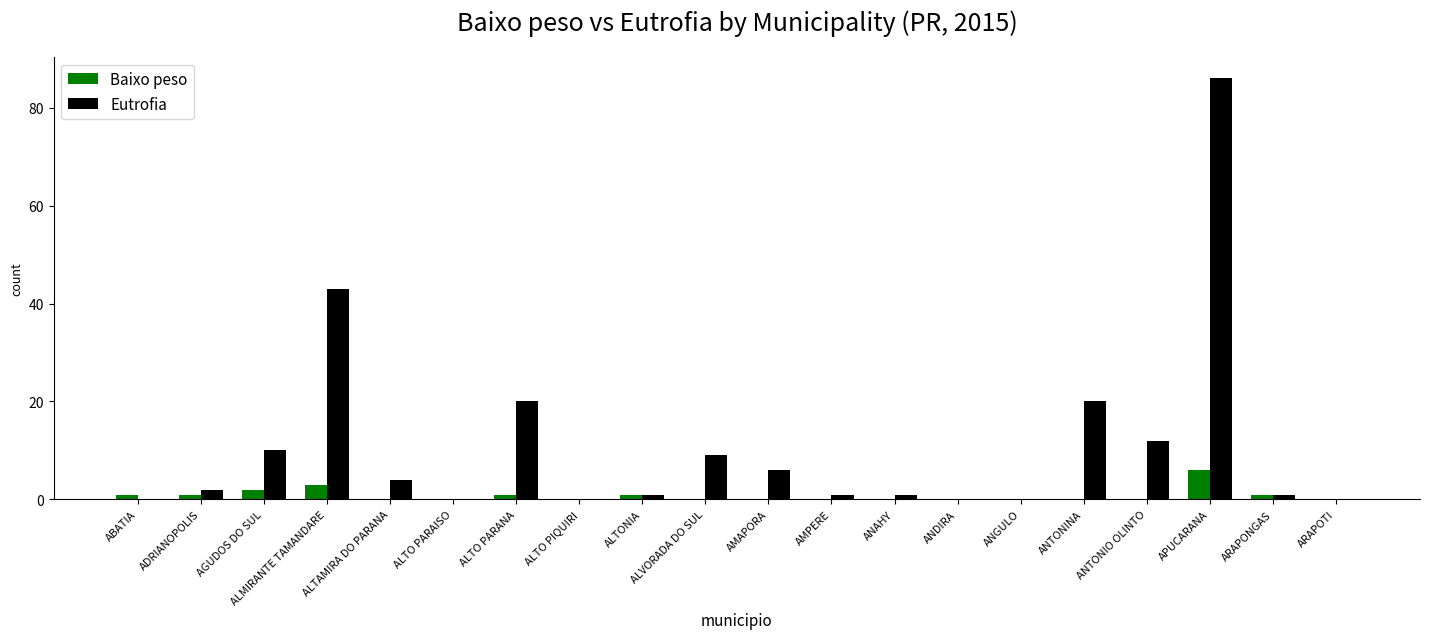

What is the sum of all Eutrofia values?

216